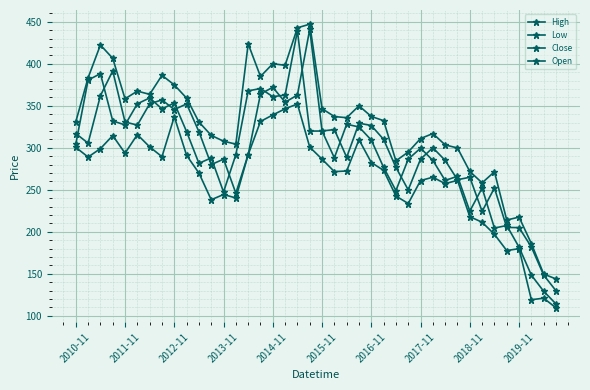

How many data points in Close are less than 304?

20